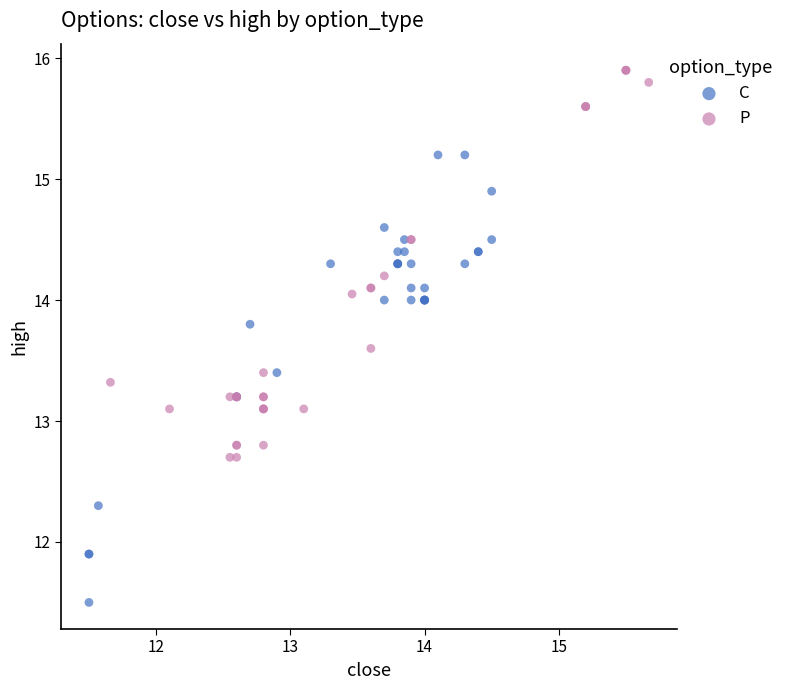

What are all the series names shown in the legend?

C, P